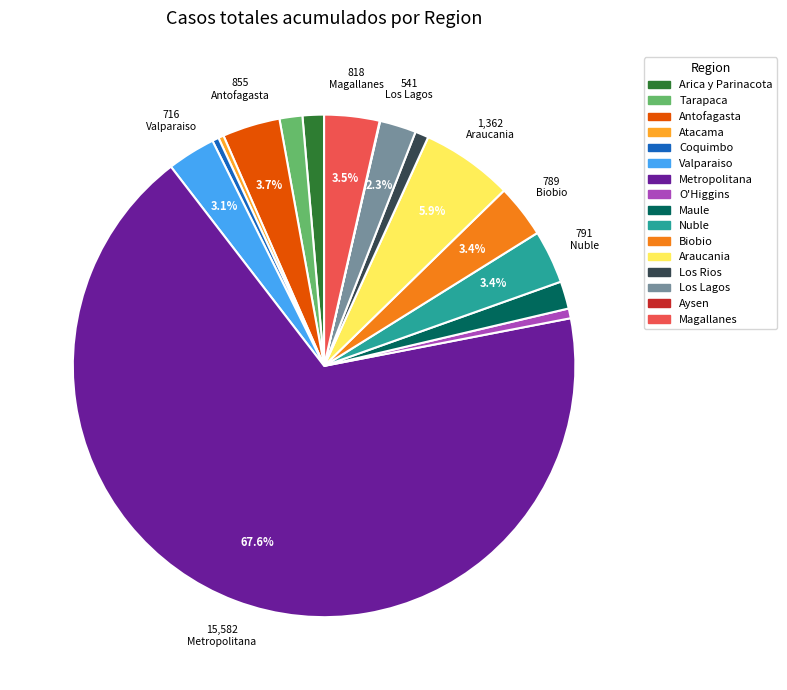

True or false: Maule accounts for 2% of the total.

True